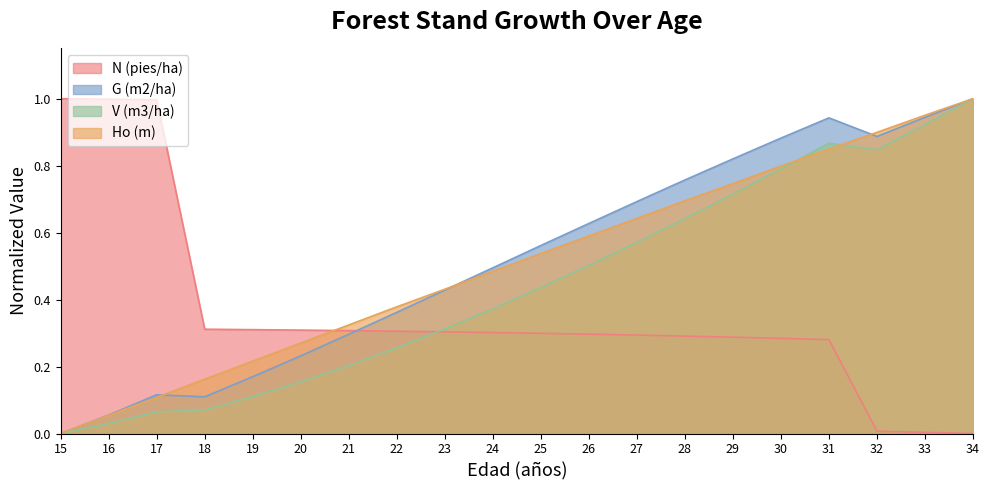

Which series ends up on top after the final intersection of G (m2/ha) and N (pies/ha)?

G (m2/ha)